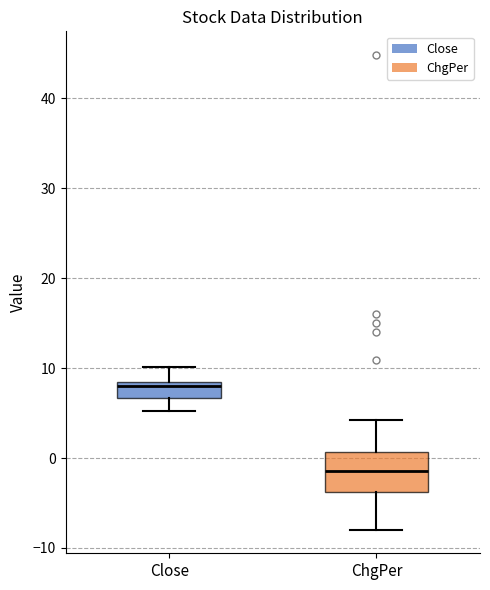

Reading left to right, transcribe this box plot: for each box, give where its median line is, the range the box spans, and where its two whiskers end, as read against the y-axis. The values are not printed on the chart, so give them approximately, as read against the axis.

Close: median 8 (just below the box's upper edge), box 7 to 8, whiskers 5 to 10
ChgPer: median -1, box -4 to 1, whiskers -8 to 4